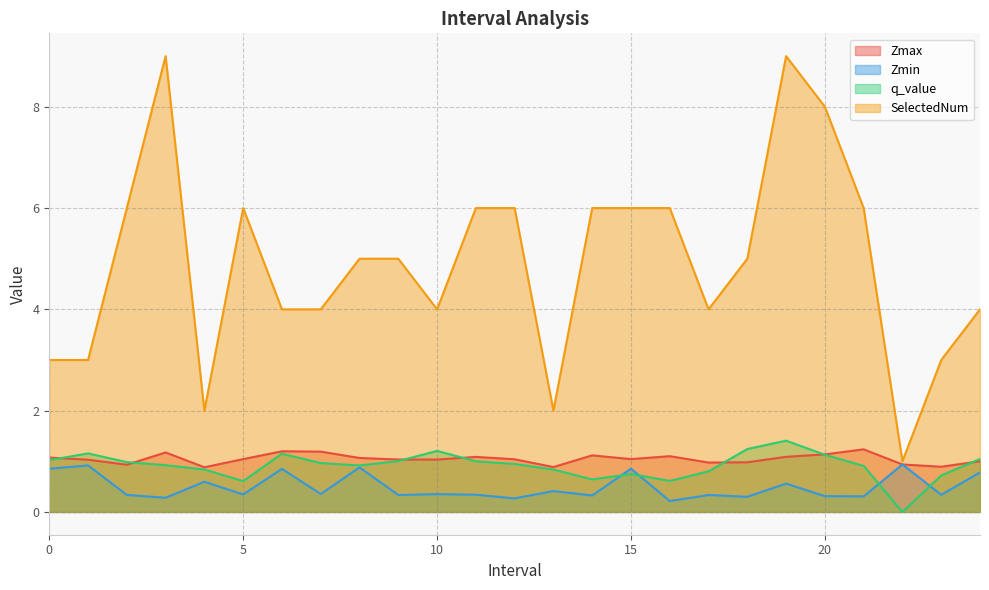

Is the value of q_value at 4.0 greater than the value of SelectedNum at 1.0?

No